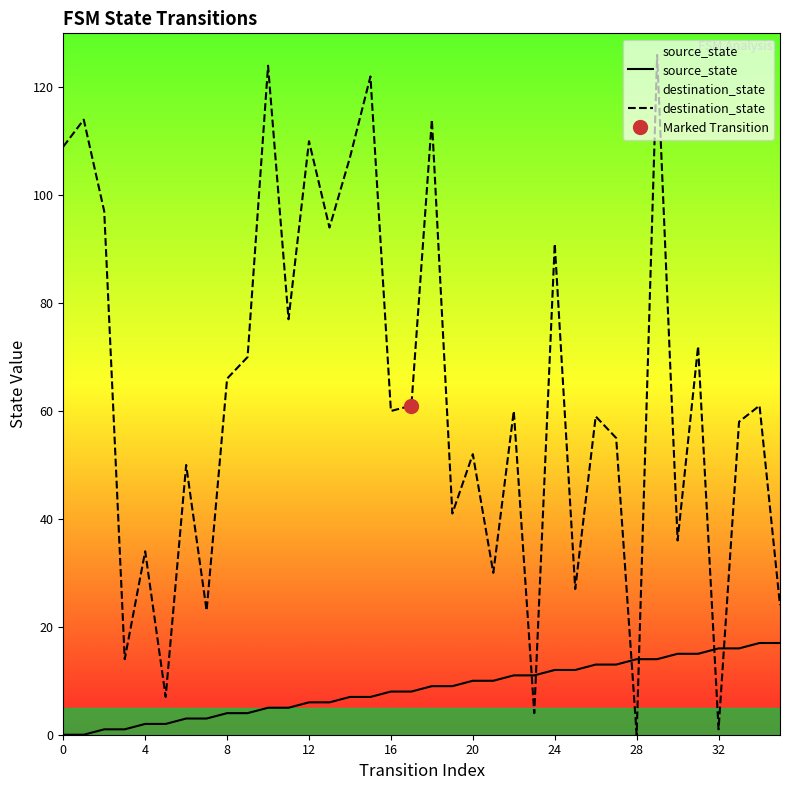

What is the value of the destination_state point at the 27th from the left?

59